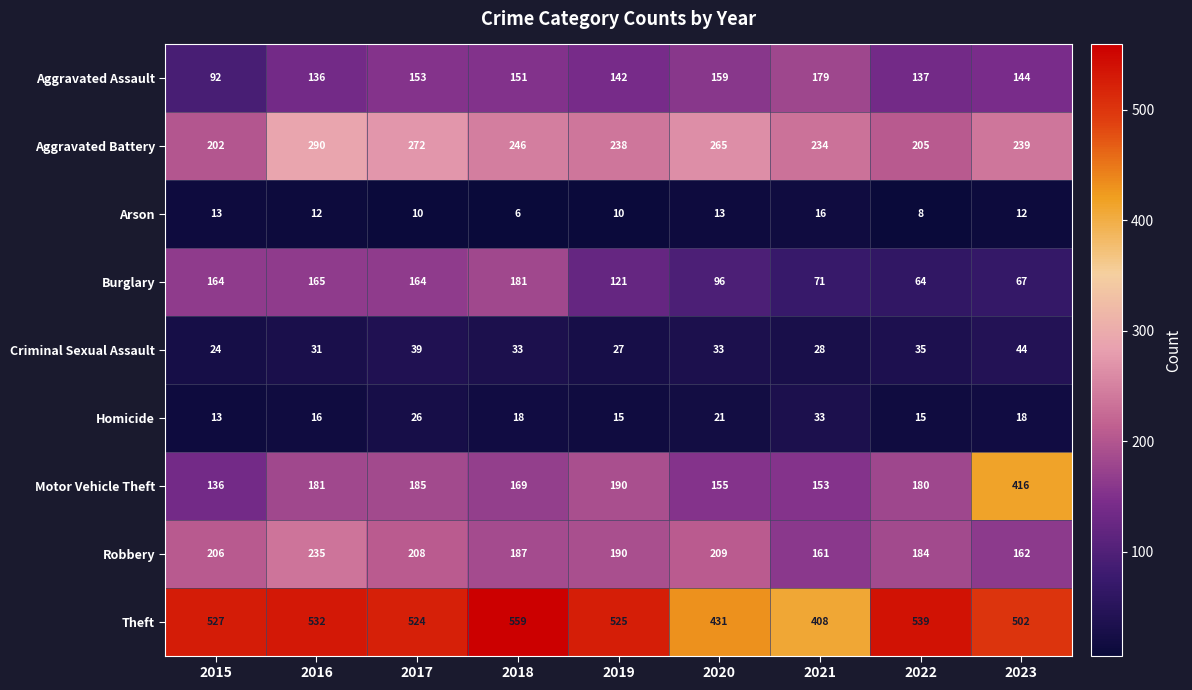

At which category does the chart reach its minimum across all series?

2018